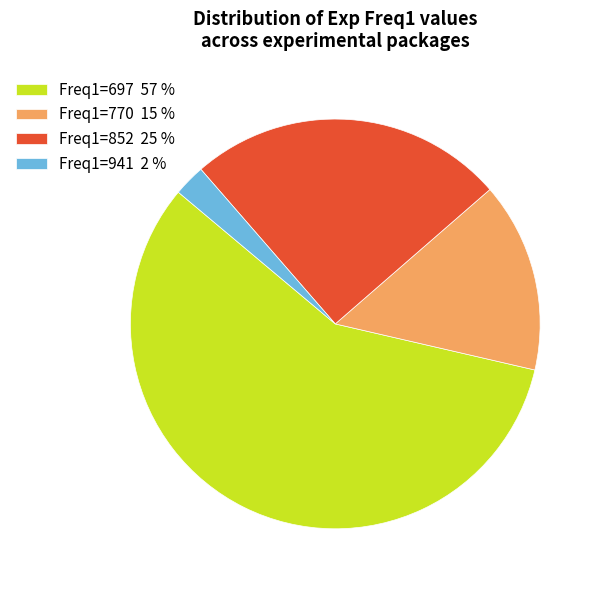

Is the sum of Freq1=770 15 % and Freq1=697 57 % greater than half?

Yes